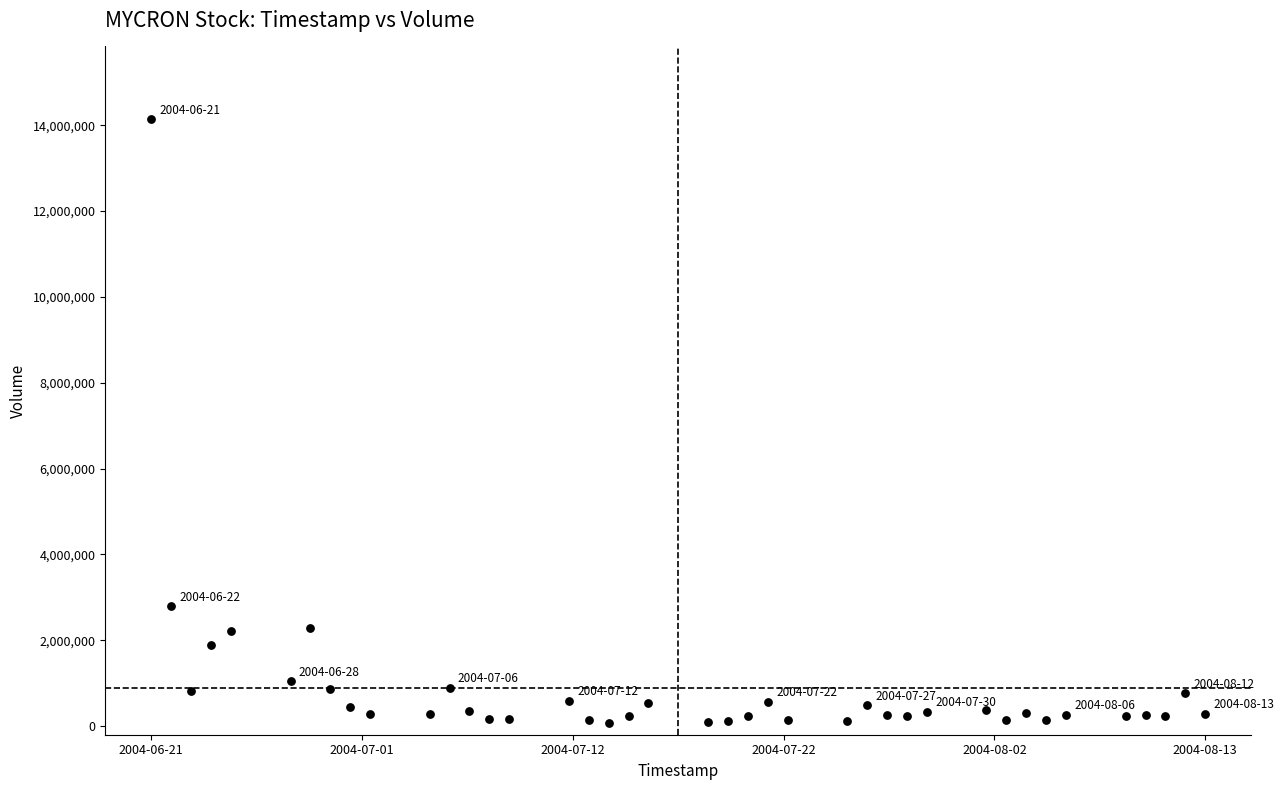

What is the range of Y values (max minus min)?

14058200